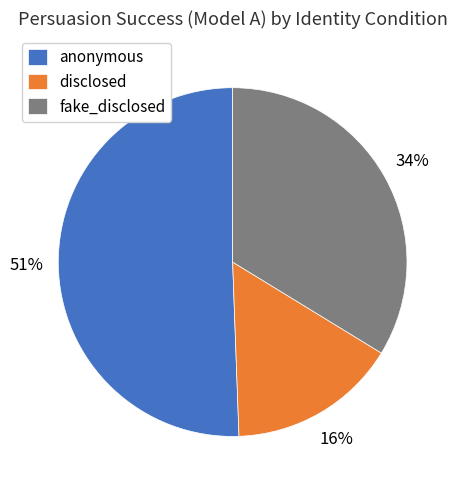

Is it true that fake_disclosed is 22% of the pie?

False